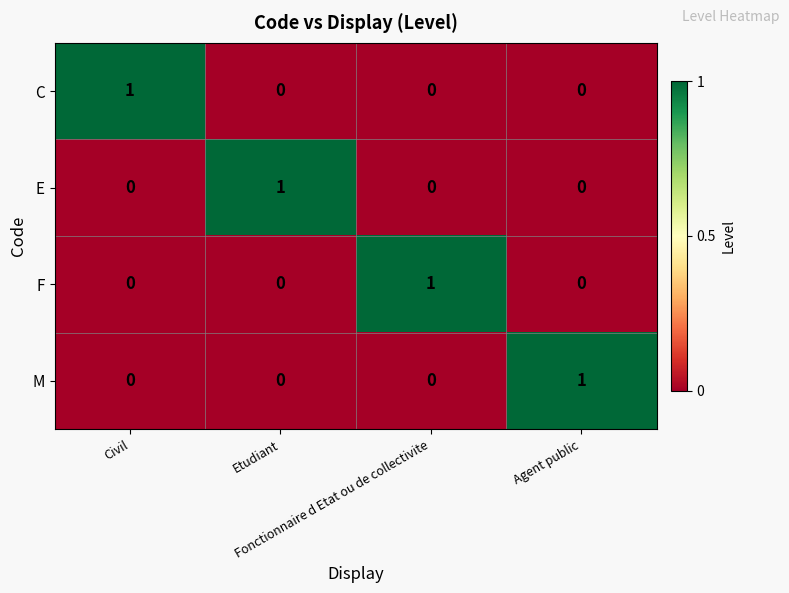

What is the maximum value shown in the chart?

1